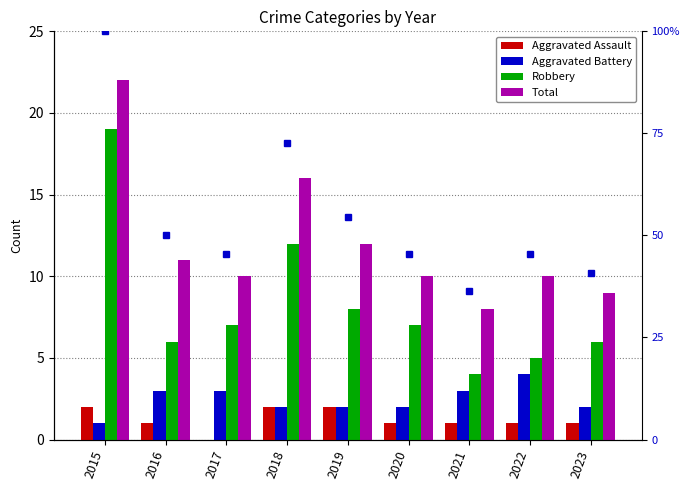

What are all the series names shown in the legend?

Aggravated Assault, Aggravated Battery, Robbery, Total